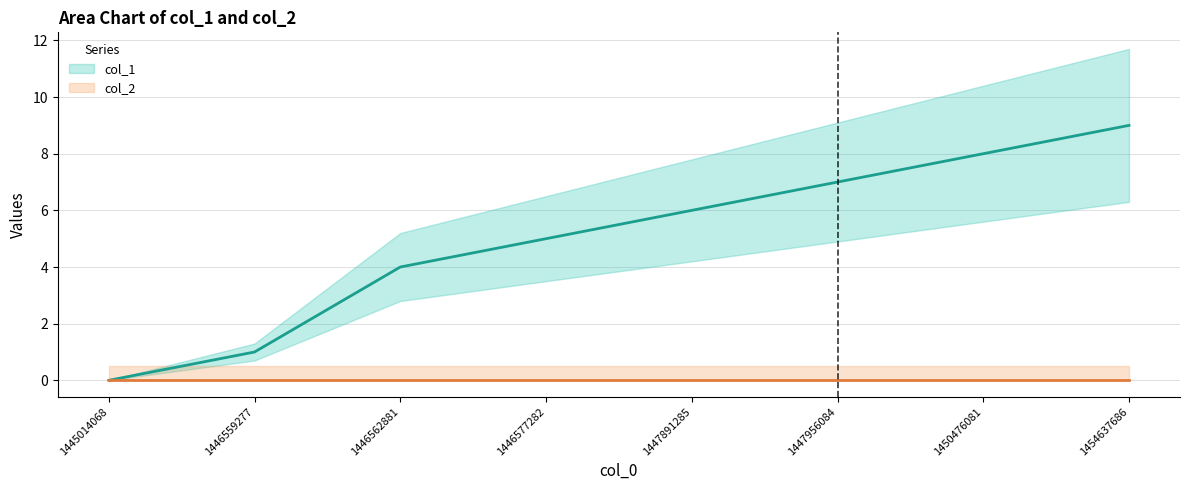

How many data points are above 6?

3